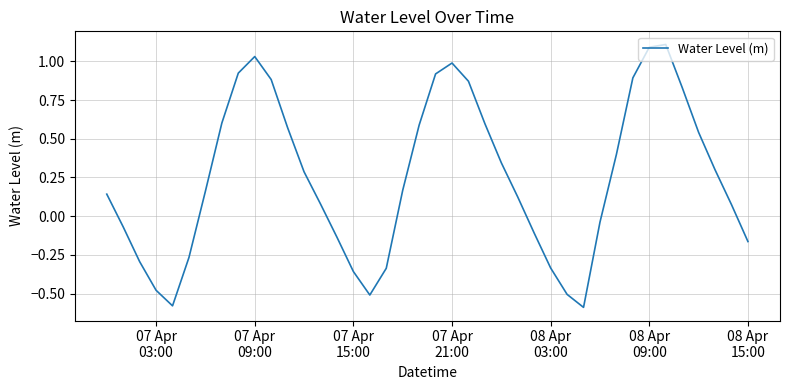

What is the maximum value shown in the chart?

1.1